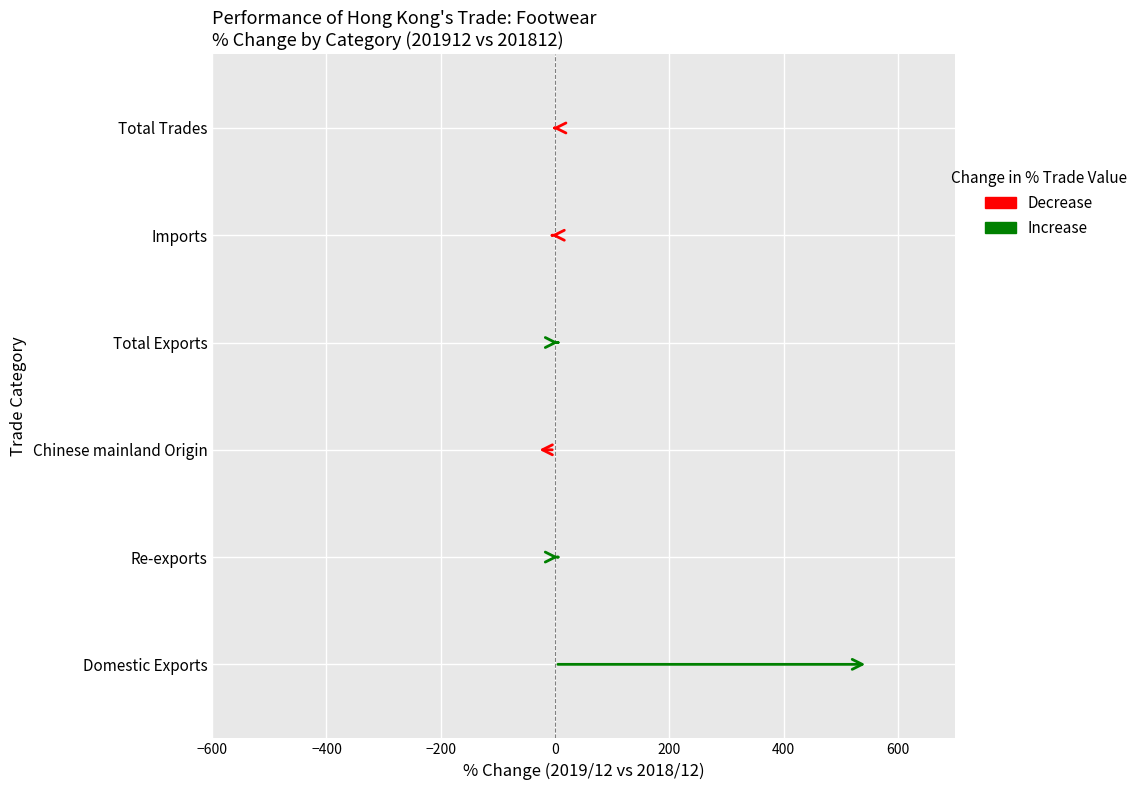

Is the value of Increase at −400 greater than the value of Decrease at −600?

Yes